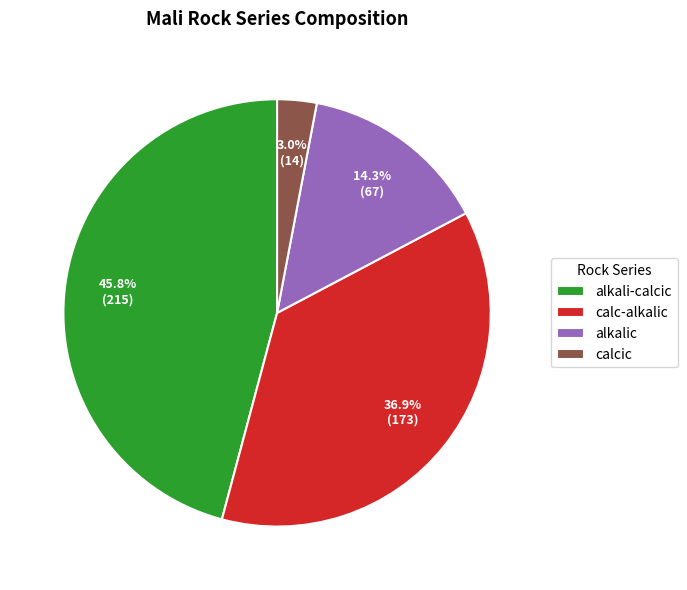

Which category has the smallest portion of the pie?

calcic